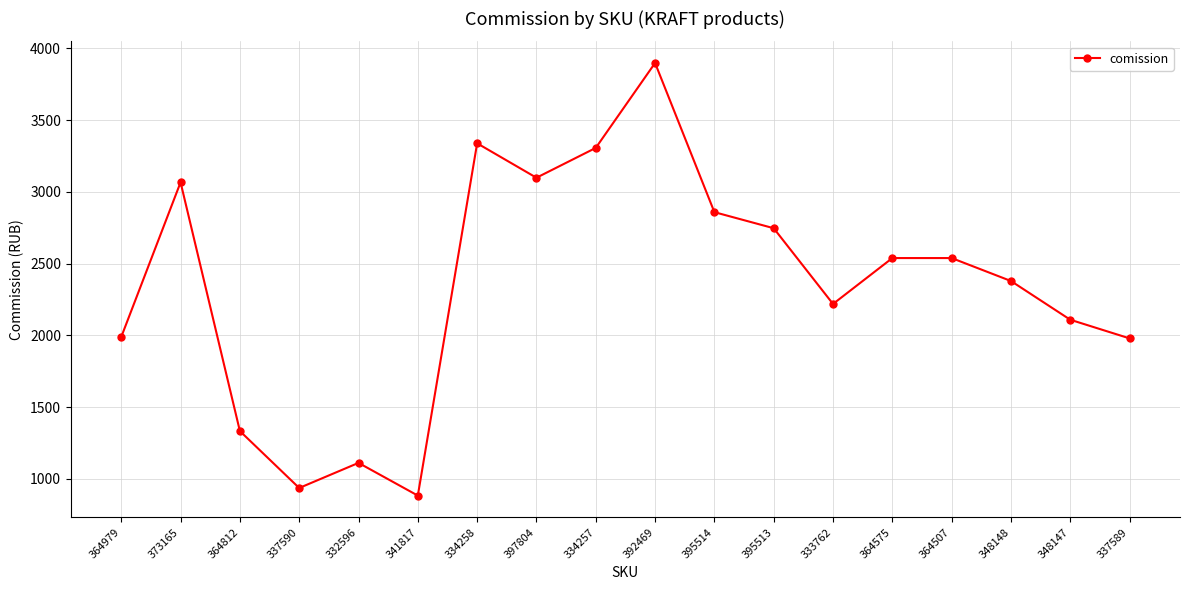

What is the difference between the values at 395513 and 333762?

528